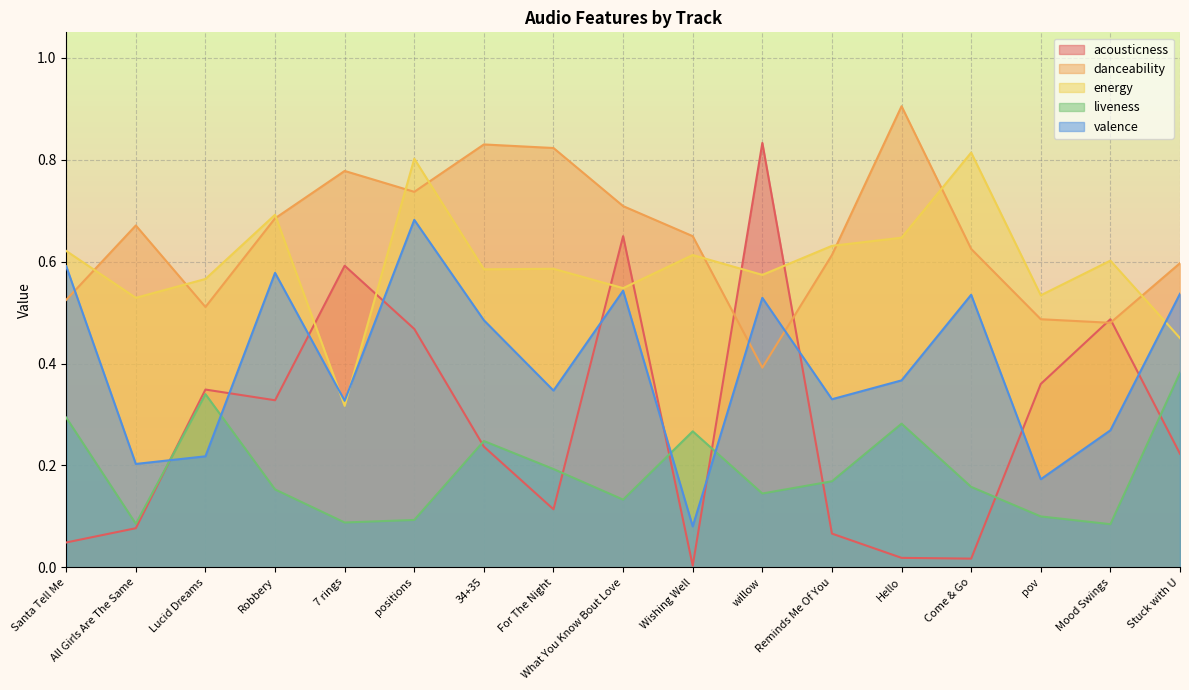

At which category is the sum across all series the highest?

positions